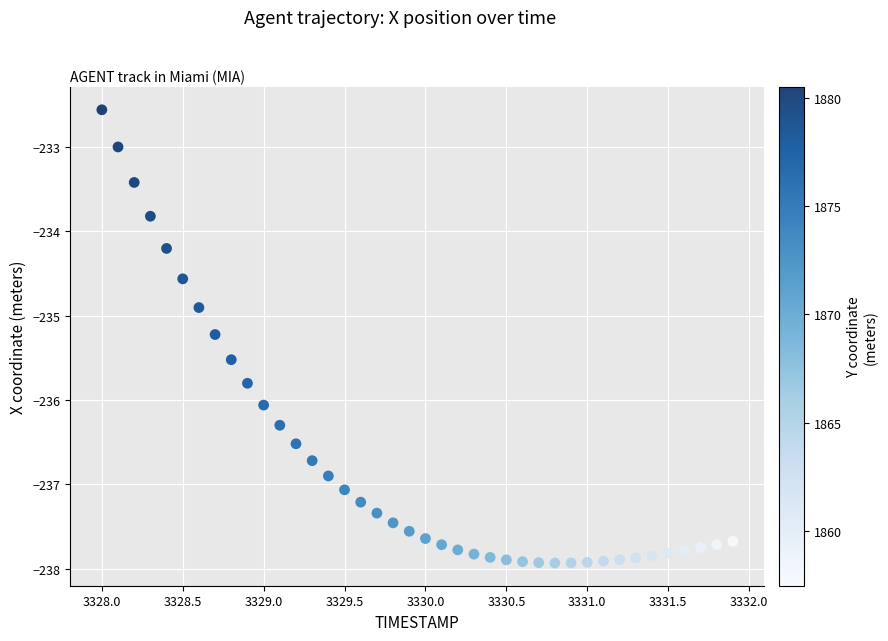

What is the range of X values (max minus min)?

3.9